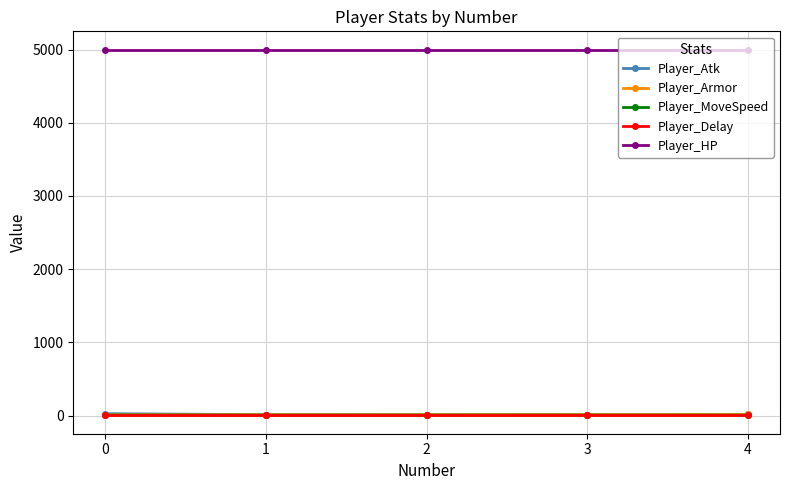

What is the spread (max minus min) of values at 1?

4999